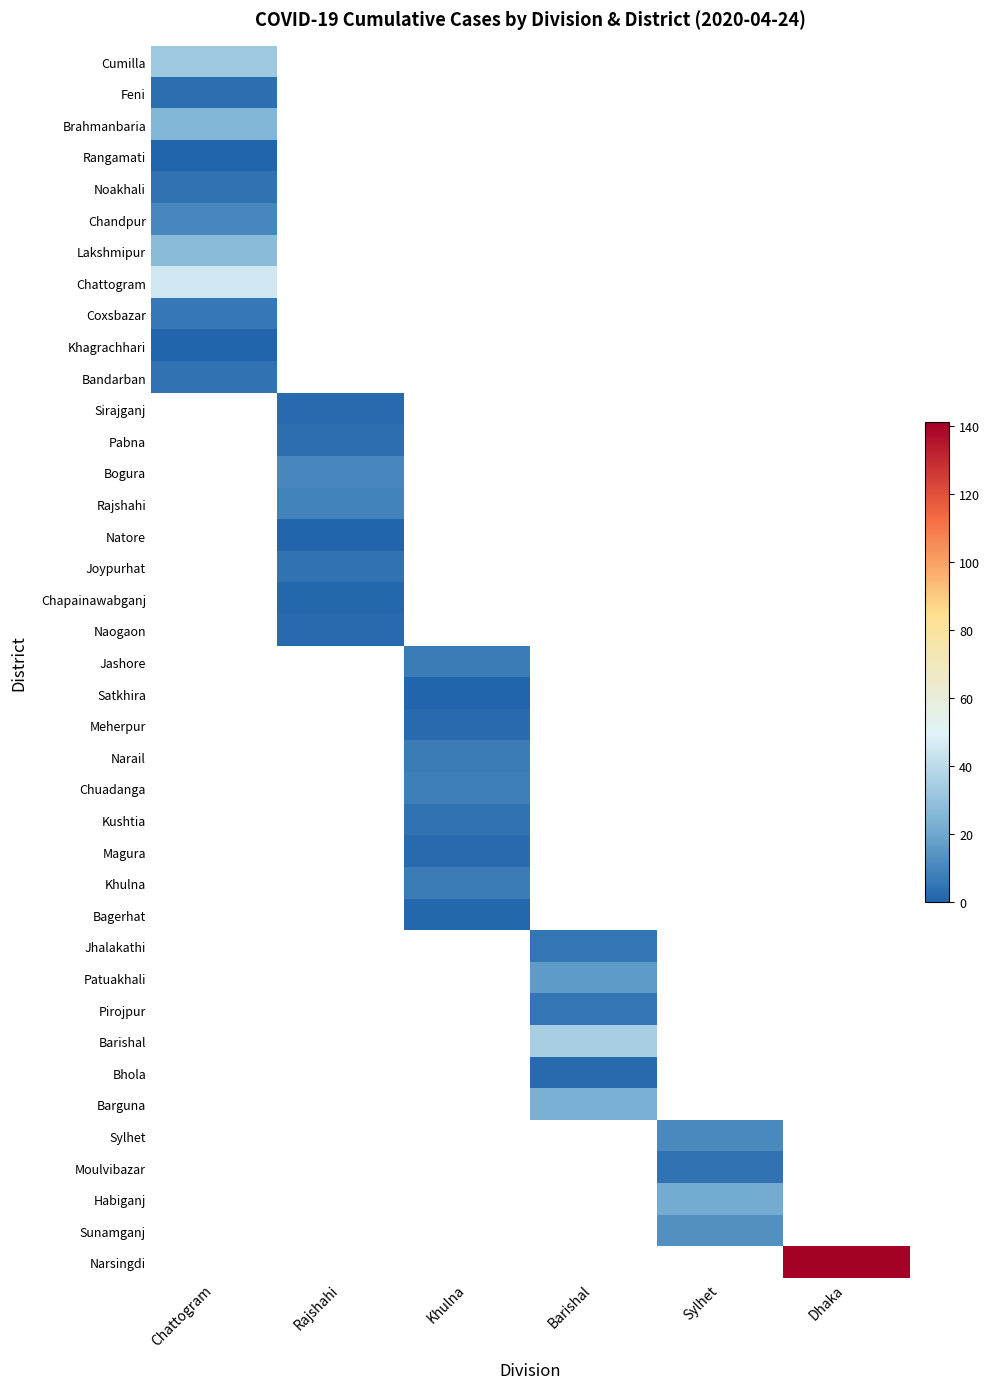

What is the greatest value displayed?

141.0